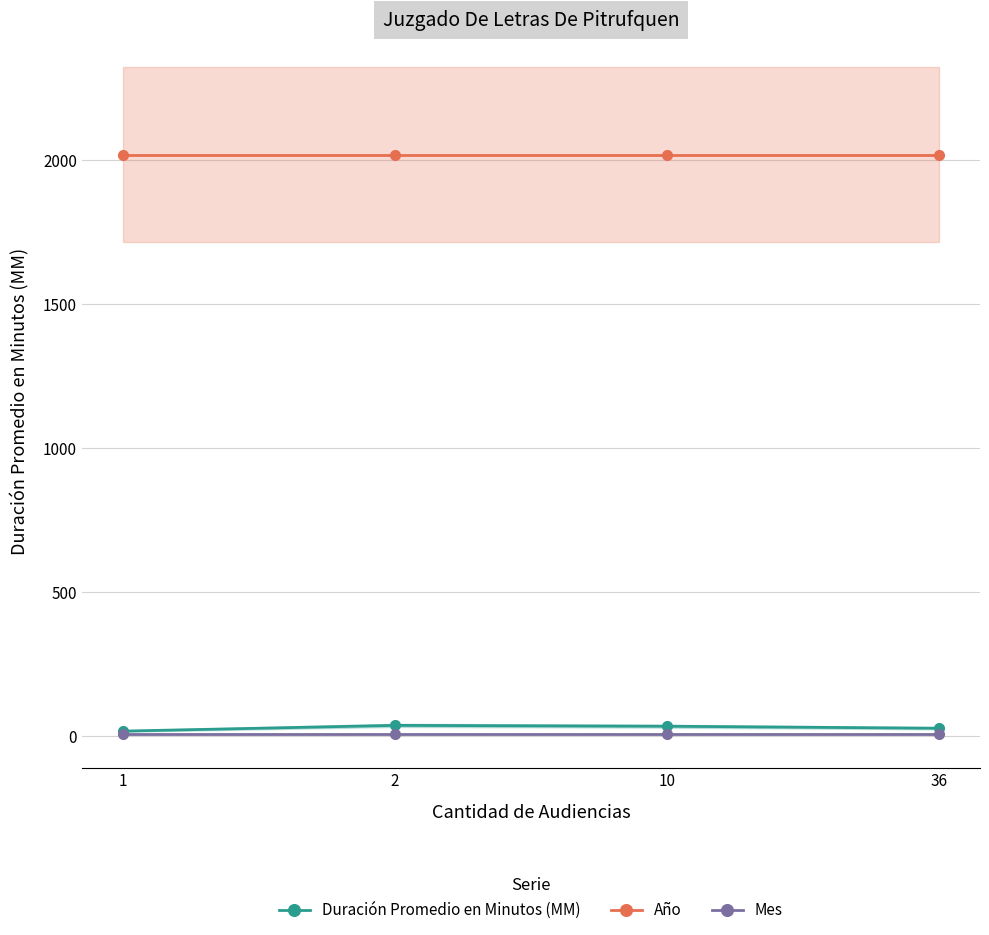

Reading right to left, extract all data points from this chart.

Duración Promedio en Minutos (MM): 26	33	36	16
Año: 2020	2020	2020	2020
Mes: 5	5	5	5